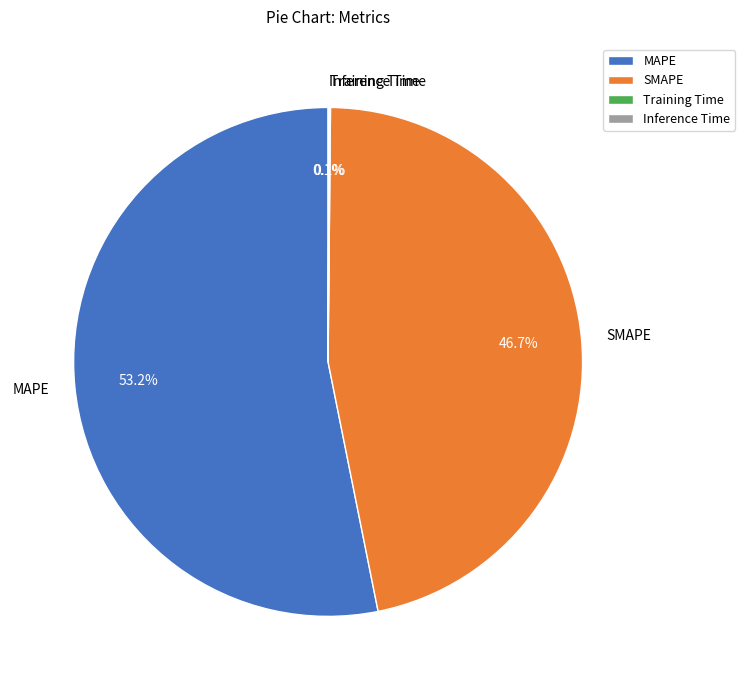

Is the sum of SMAPE and MAPE greater than half?

Yes